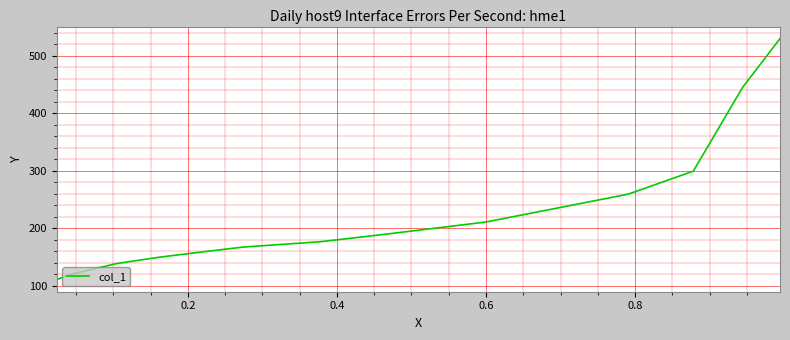

What is the difference between the maximum and minimum values?

419.7